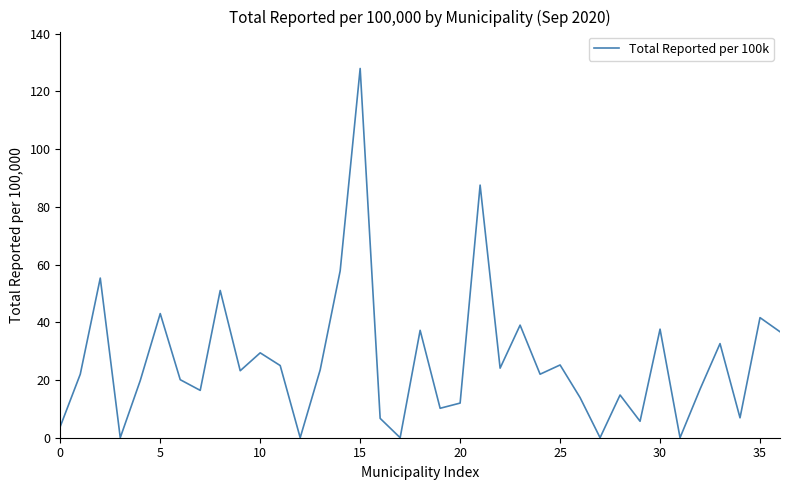

What is the difference between the maximum and minimum values?

127.9